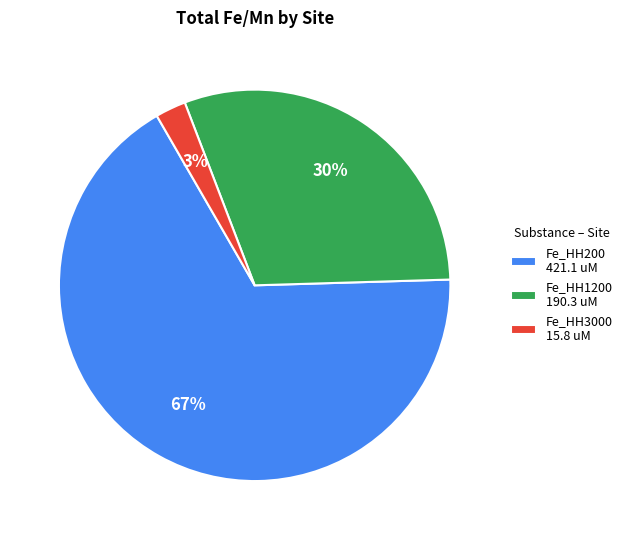

Do Fe_HH1200 190.3 uM and Fe_HH3000 15.8 uM together represent more than half of the pie?

No